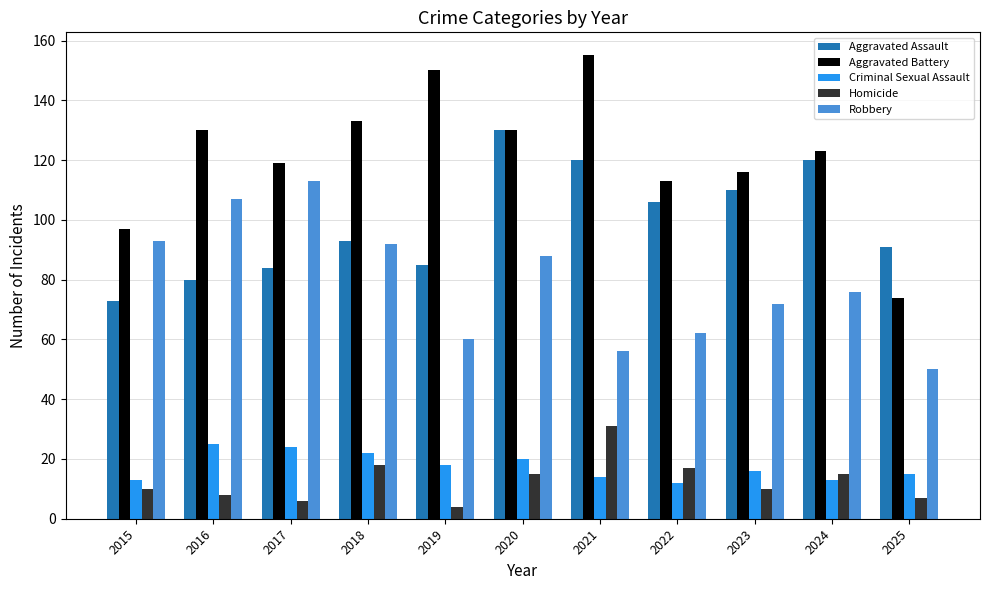

Is it true that Aggravated Battery equals 113 at 2022?

True